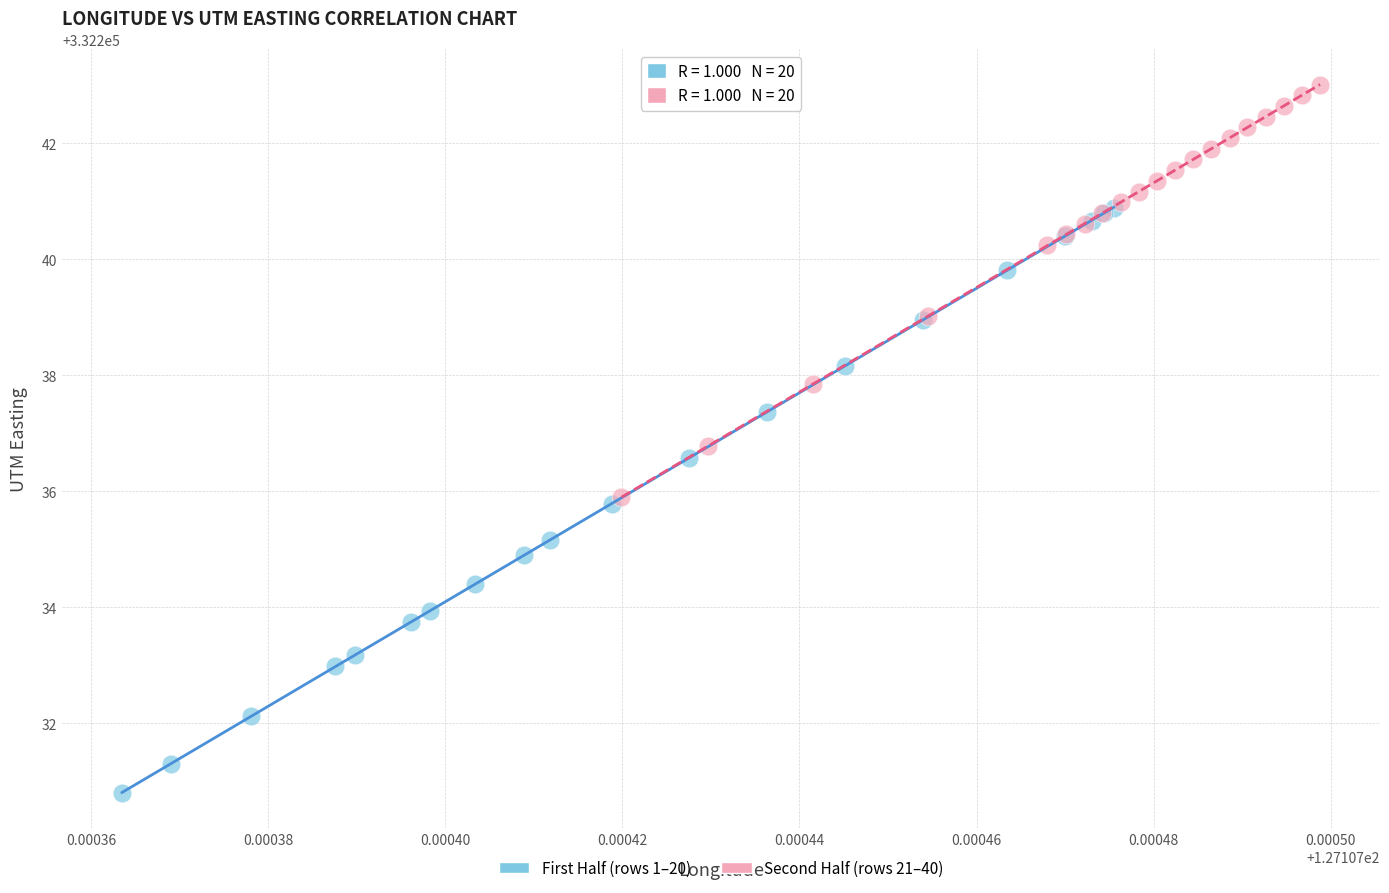

Which series contains the lowest Y value?

First Half (rows 1–20)